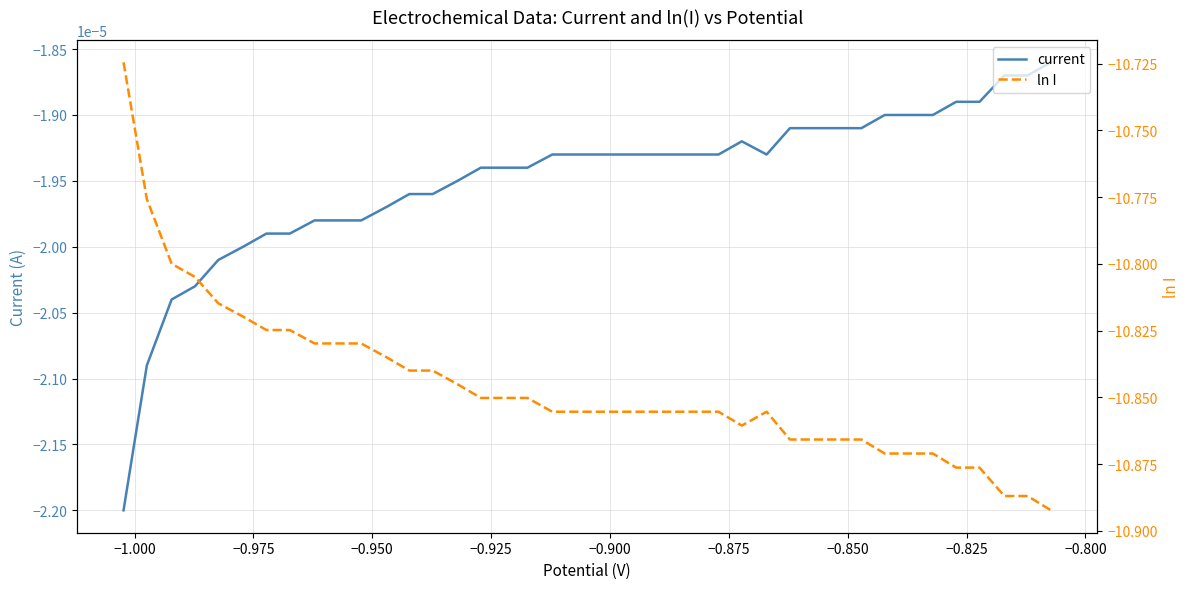

At how many categories does at least one series exceed -5?

40